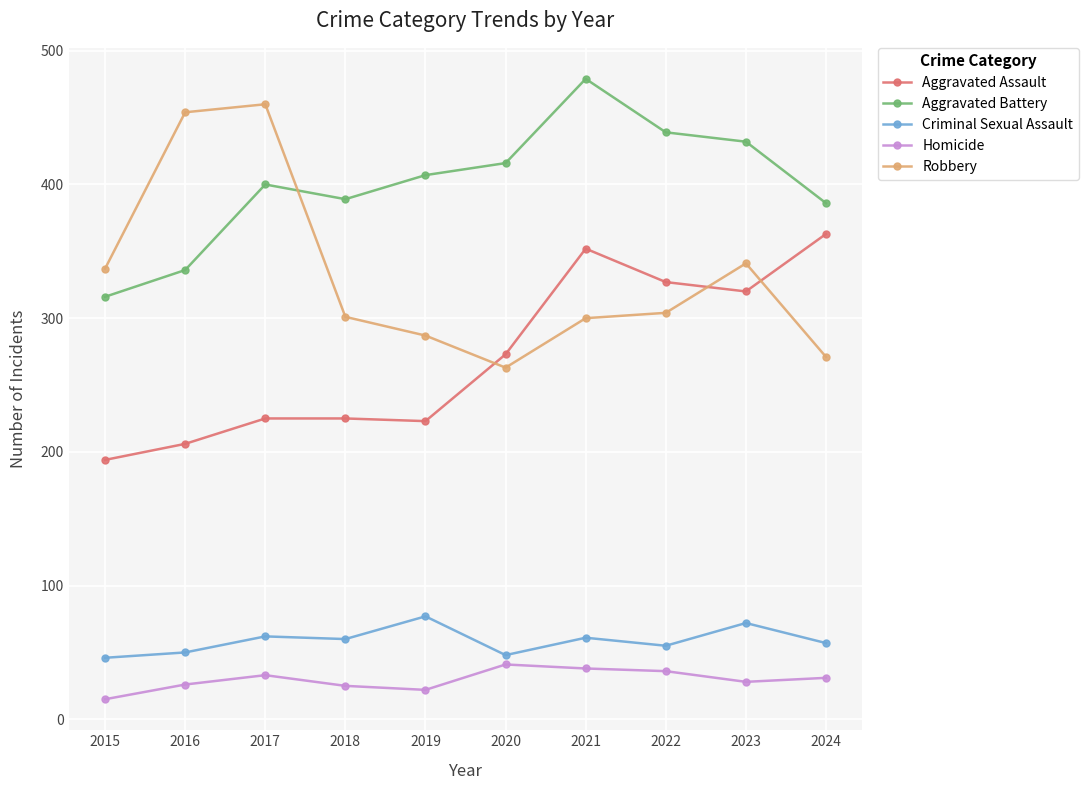

Does the chart display data point markers on the line(s)?

Yes